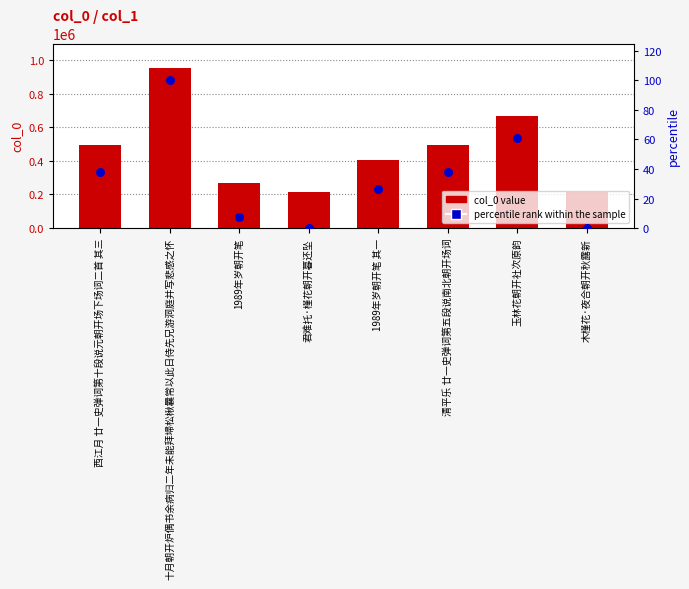

Between 西江月 廿一史弹词第十段说元朝开场下场词二首 其三 and 君难托·槿花朝开暮还坠, which is larger?

西江月 廿一史弹词第十段说元朝开场下场词二首 其三